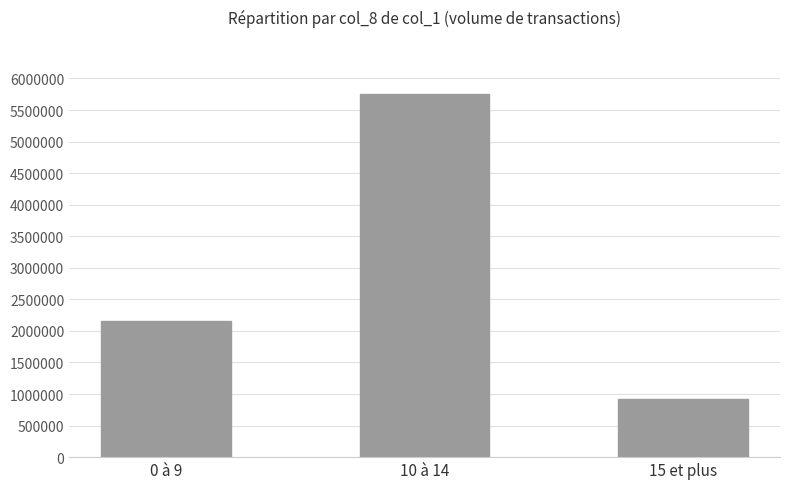

What is the label of the 1st bar from the right?

15 et plus